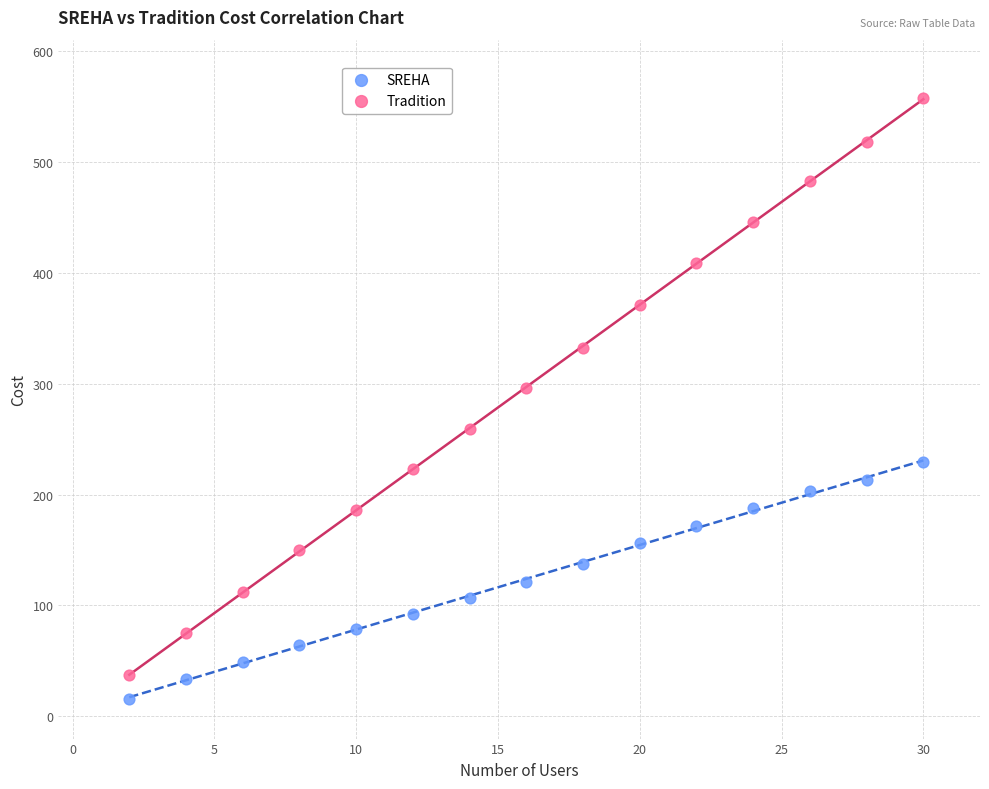

What are all the series names shown in the legend?

SREHA, Tradition